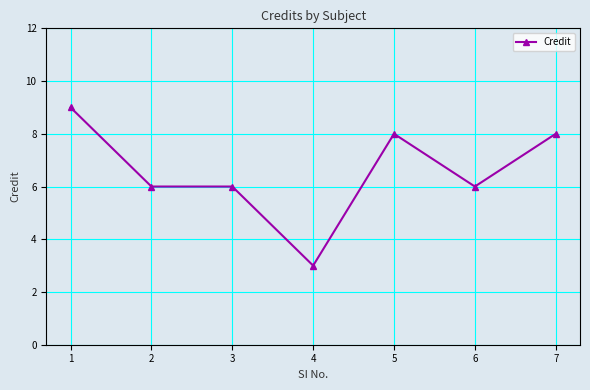

Which category has the lowest value across all series?

4